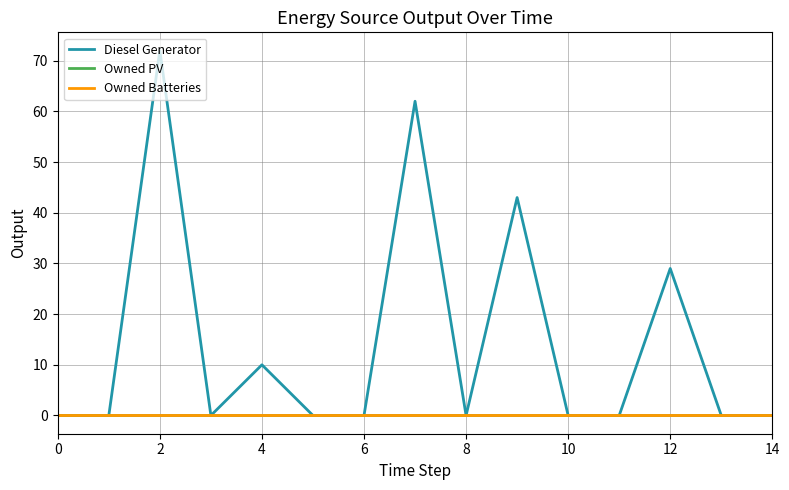

True or false: Owned Batteries and Diesel Generator intersect in this chart.

False